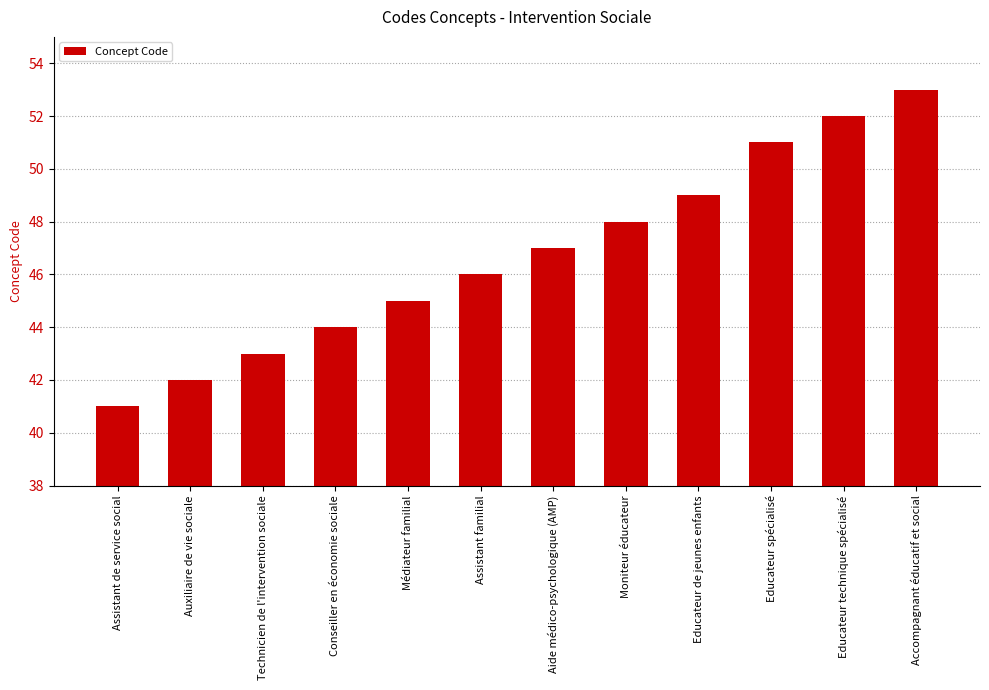

What is the sum of the values at Assistant familial and Aide médico-psychologique (AMP)?

93